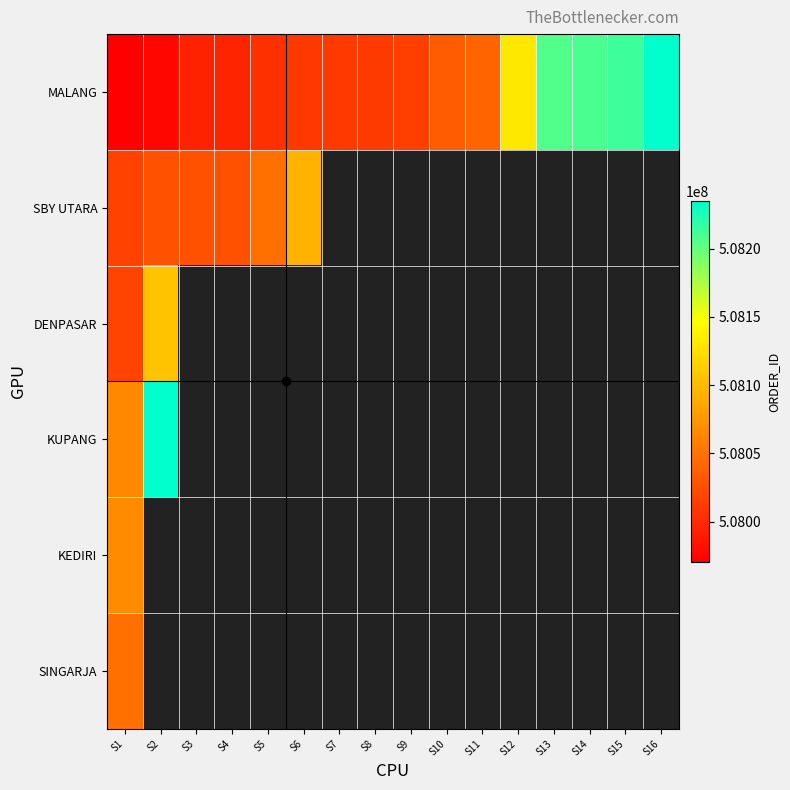

Which series has the largest range (max minus min)?

MALANG